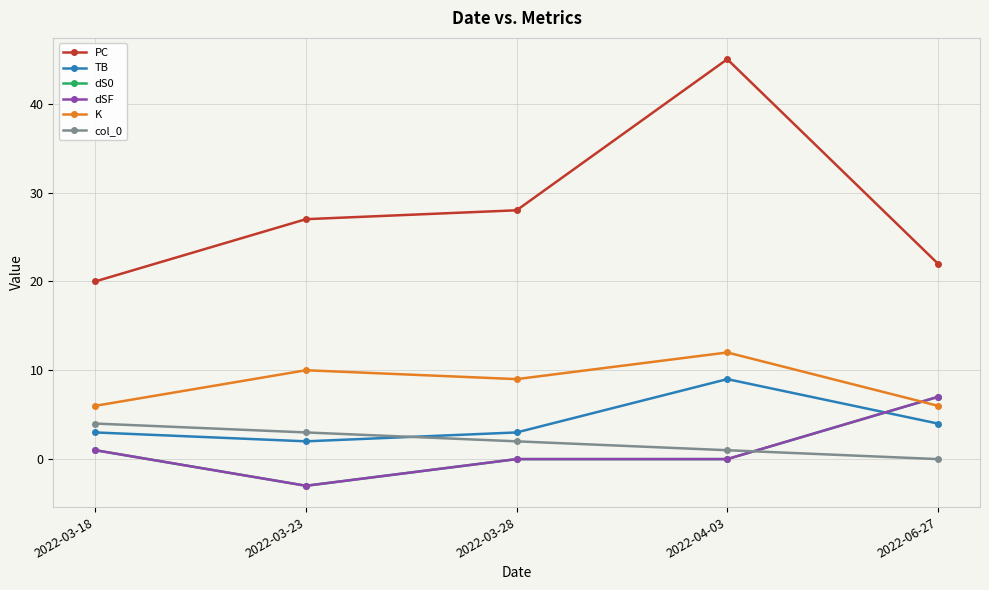

Which category has the highest value across all series?

2022-04-03